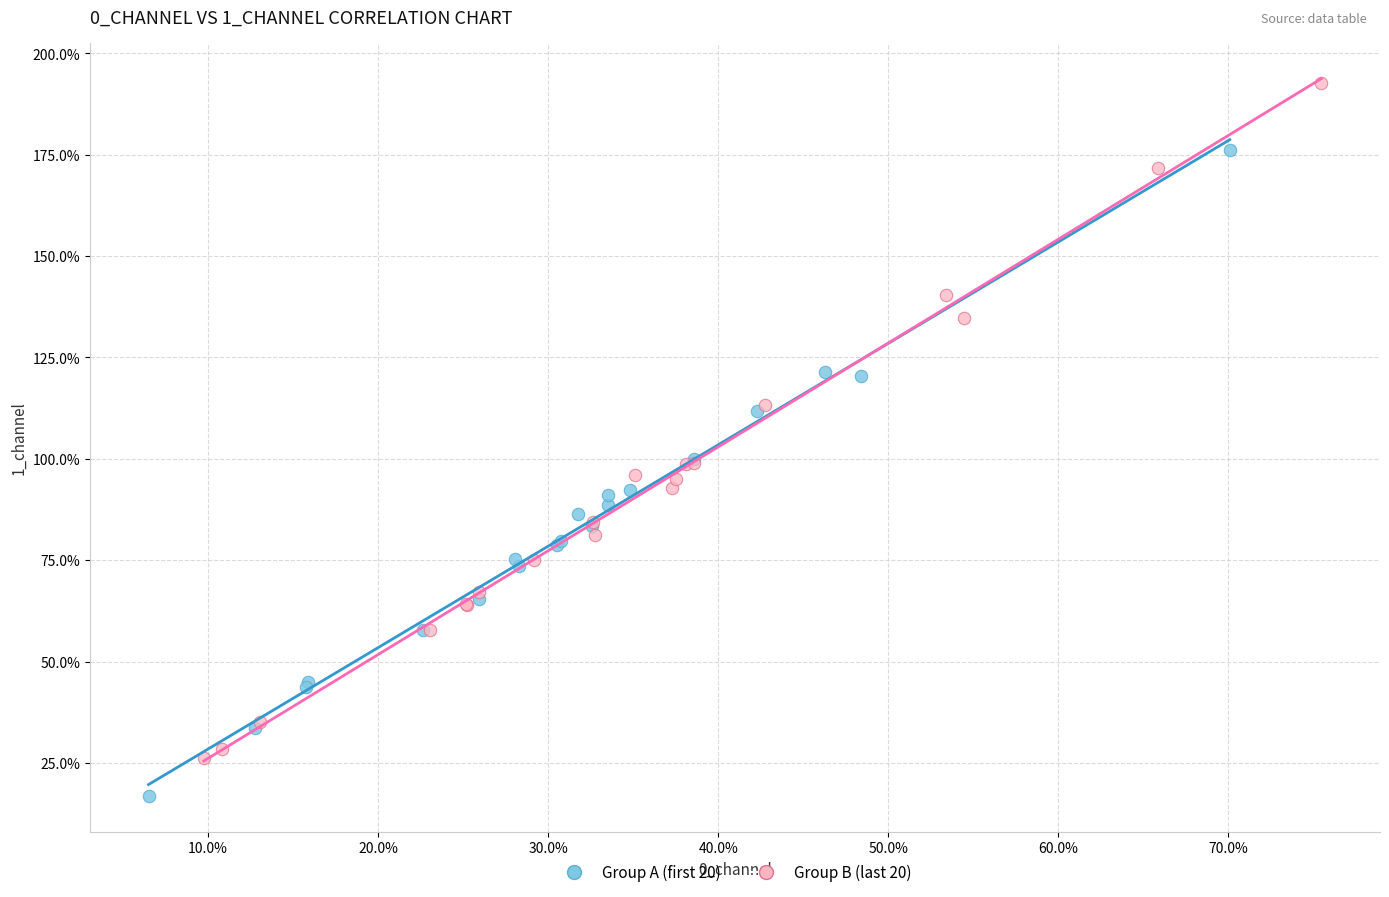

Which series has the largest Y range (max minus min)?

Group B (last 20)